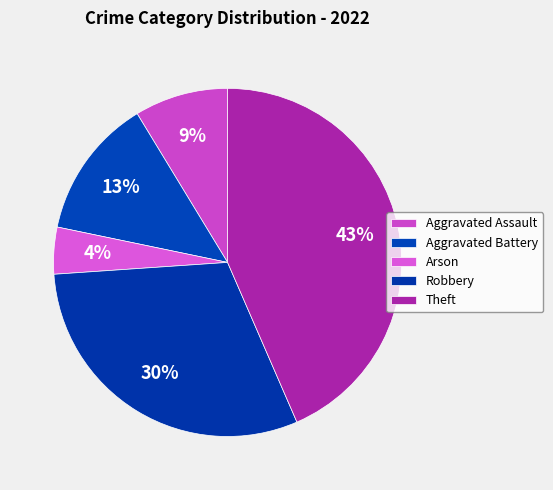

Rank the categories by value from highest to lowest.

Theft, Robbery, Aggravated Battery, Aggravated Assault, Arson